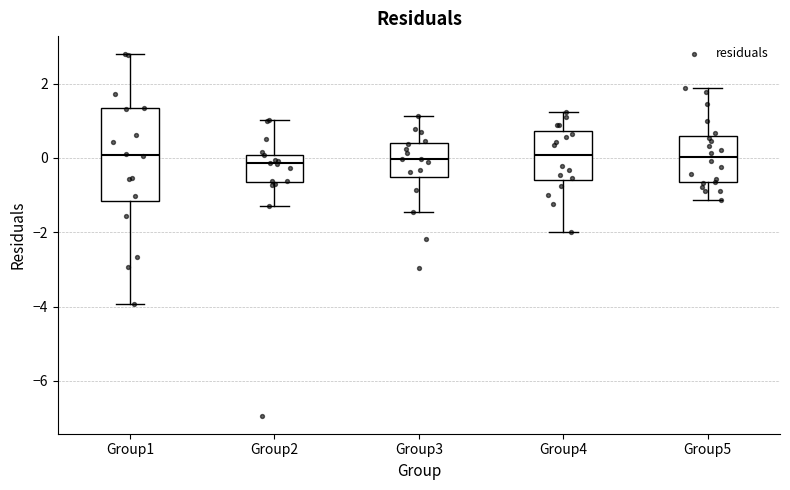

Comparing the boxes themselves (not the whiskers), which one is the tallest?

Group1